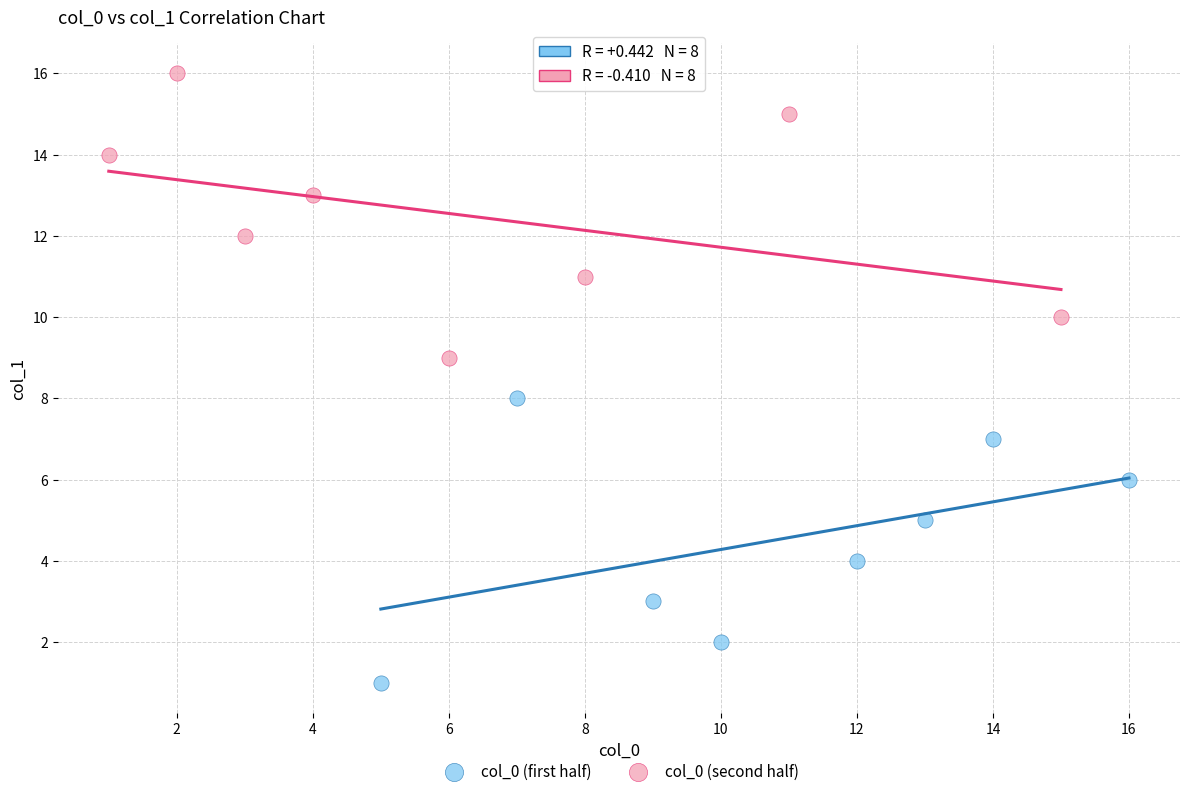

What are all the series names shown in the legend?

col_0 (first half), col_0 (second half)